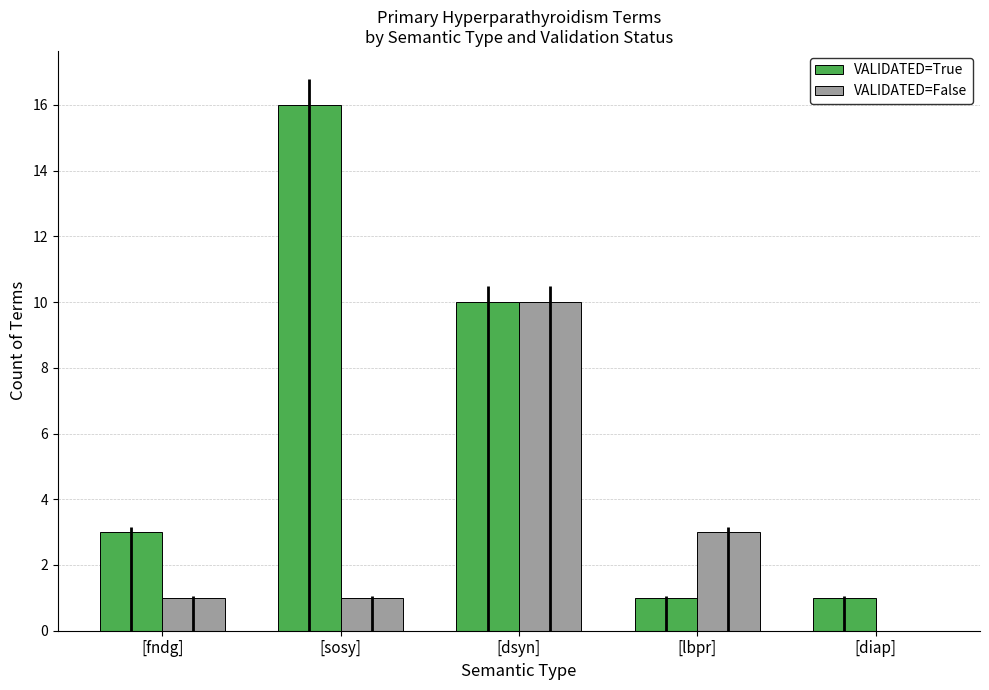

At which label is VALIDATED=False closest to 5?

[lbpr]